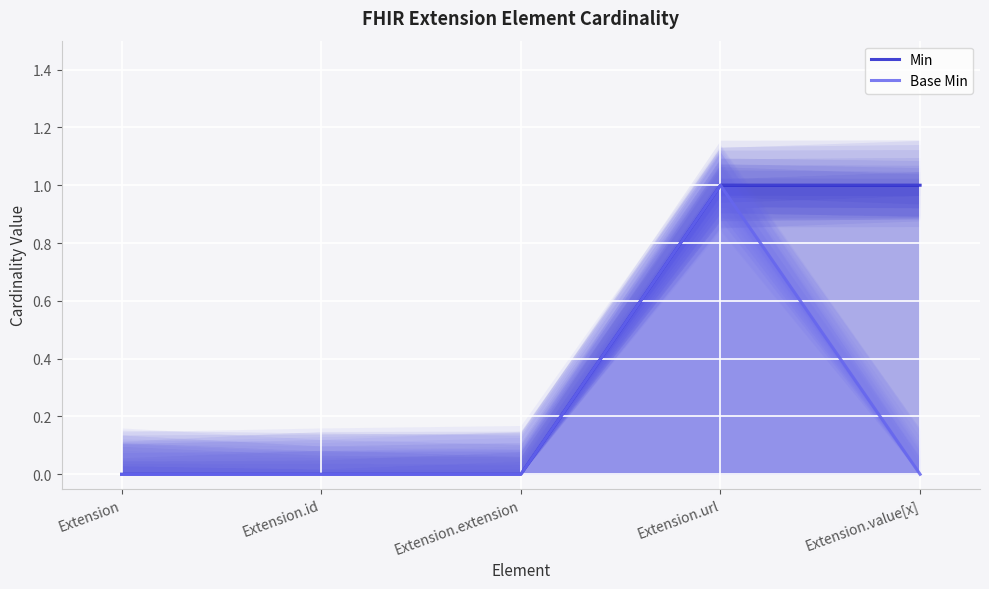

Reading left to right, list all the values displayed in this chart.

Min: Extension=0	Extension.id=0	Extension.extension=0	Extension.url=1	Extension.value[x]=1
Base Min: Extension=0	Extension.id=0	Extension.extension=0	Extension.url=1	Extension.value[x]=0